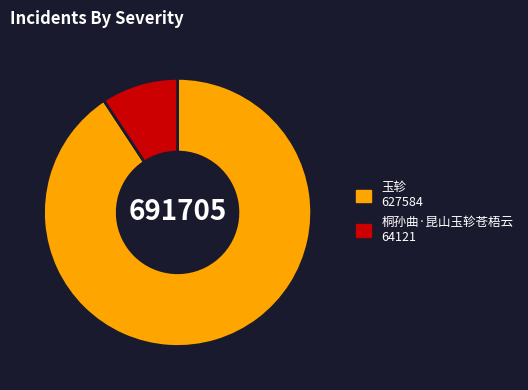

Does 玉轸 account for over 50% of the chart?

Yes